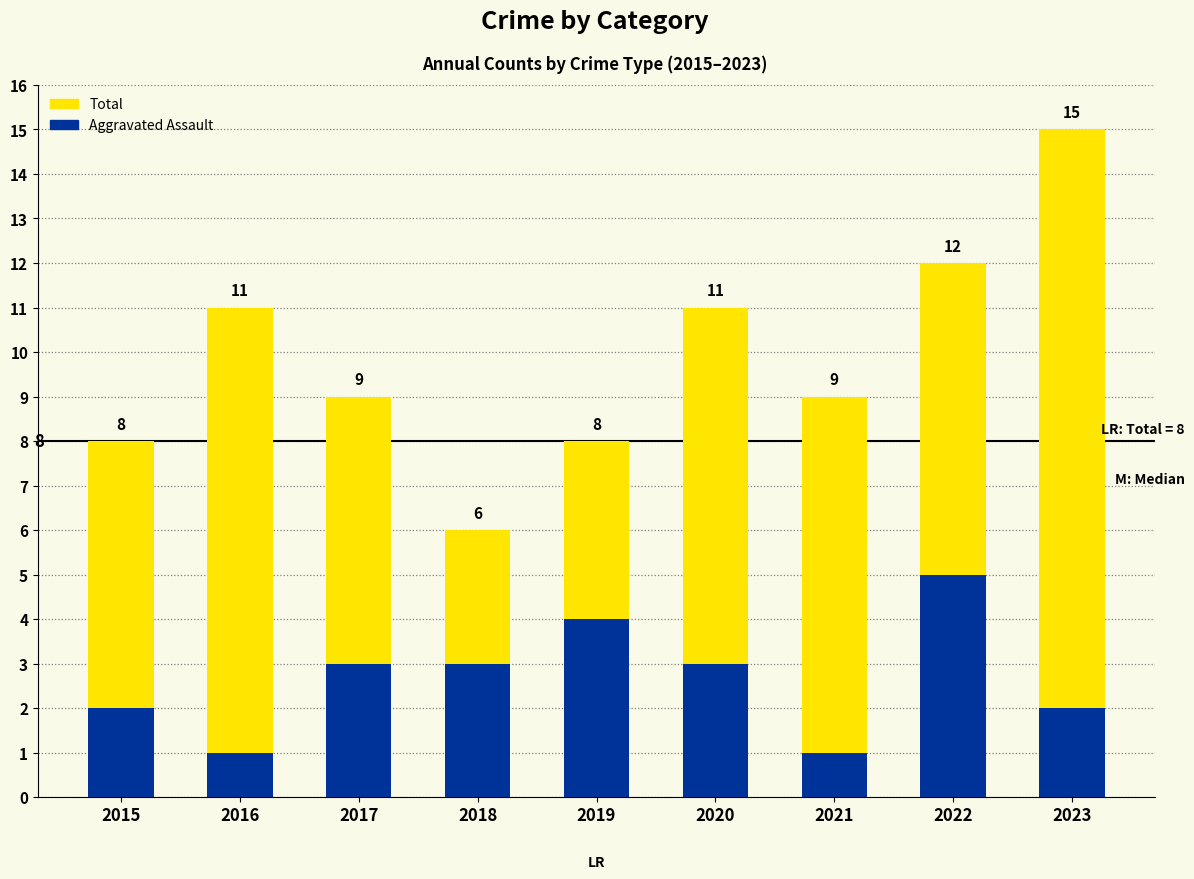

How many data points in Total are less than 9?

3